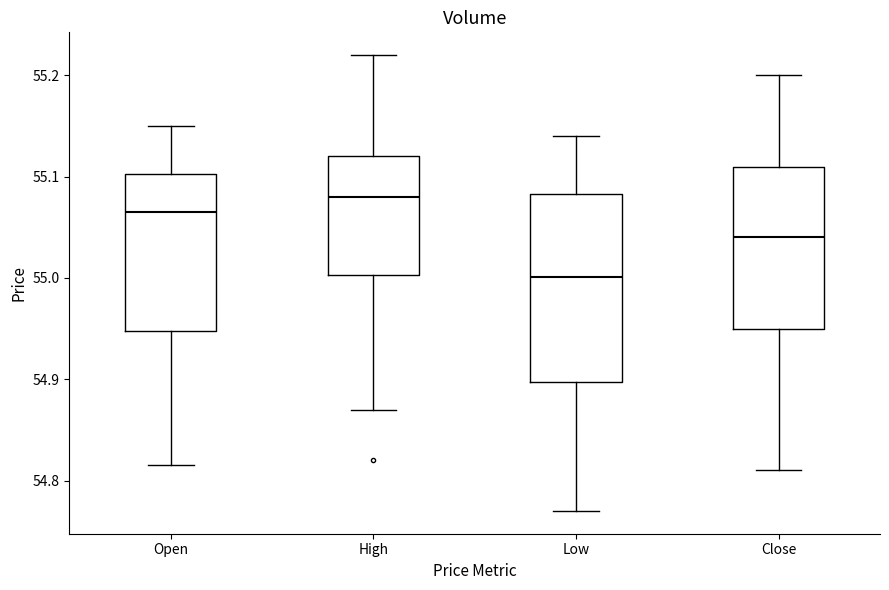

Where does the median line of the box for High sit on the y-axis? The values are not printed on the chart, so give them approximately, as read against the axis.

55.08